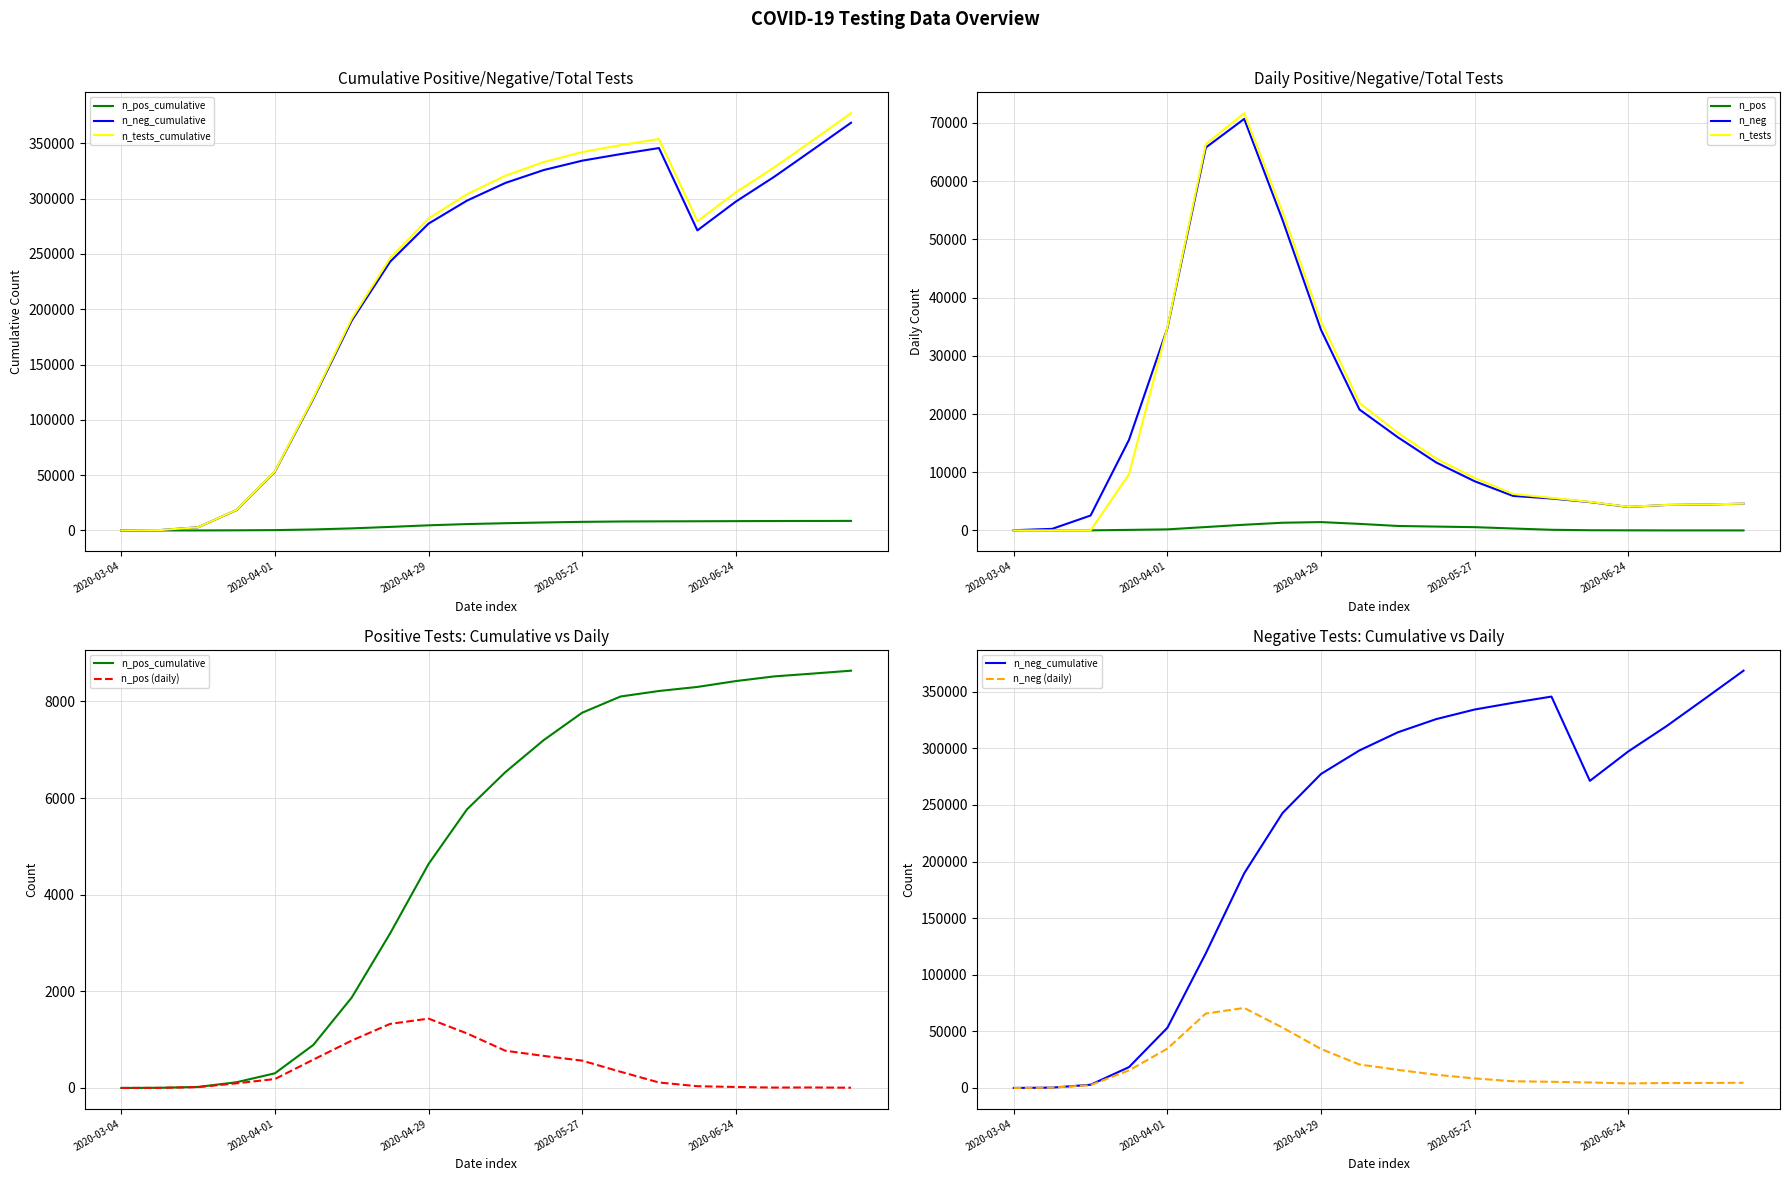

At which label does n_pos reach its peak?

2020-04-29